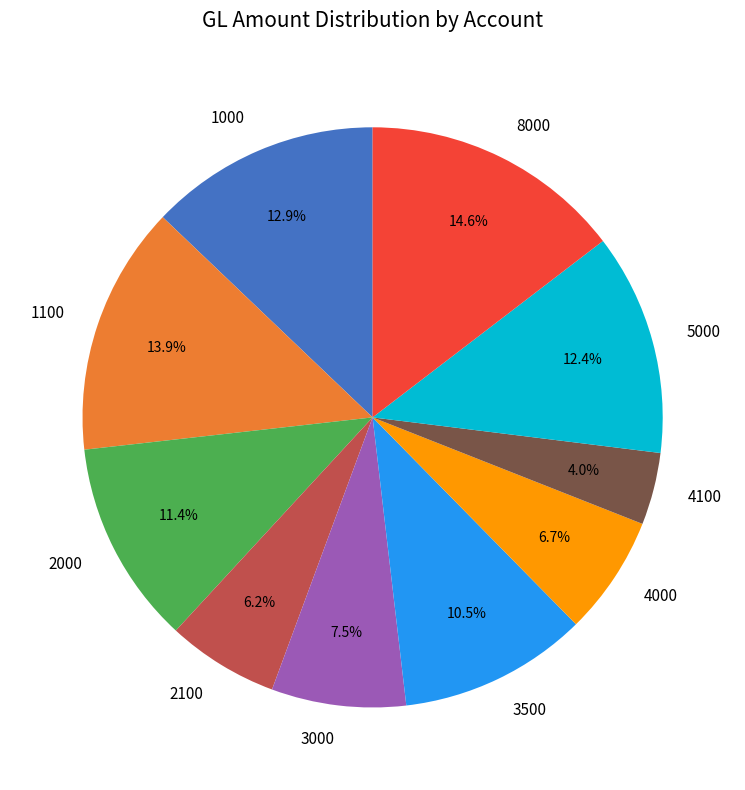

Is there any slice that represents more than half of the pie?

No